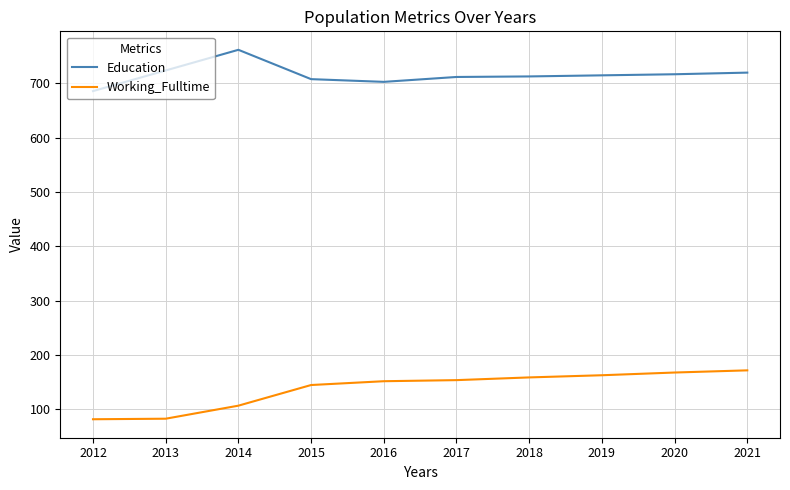

Which series has the largest total across all categories?

Education